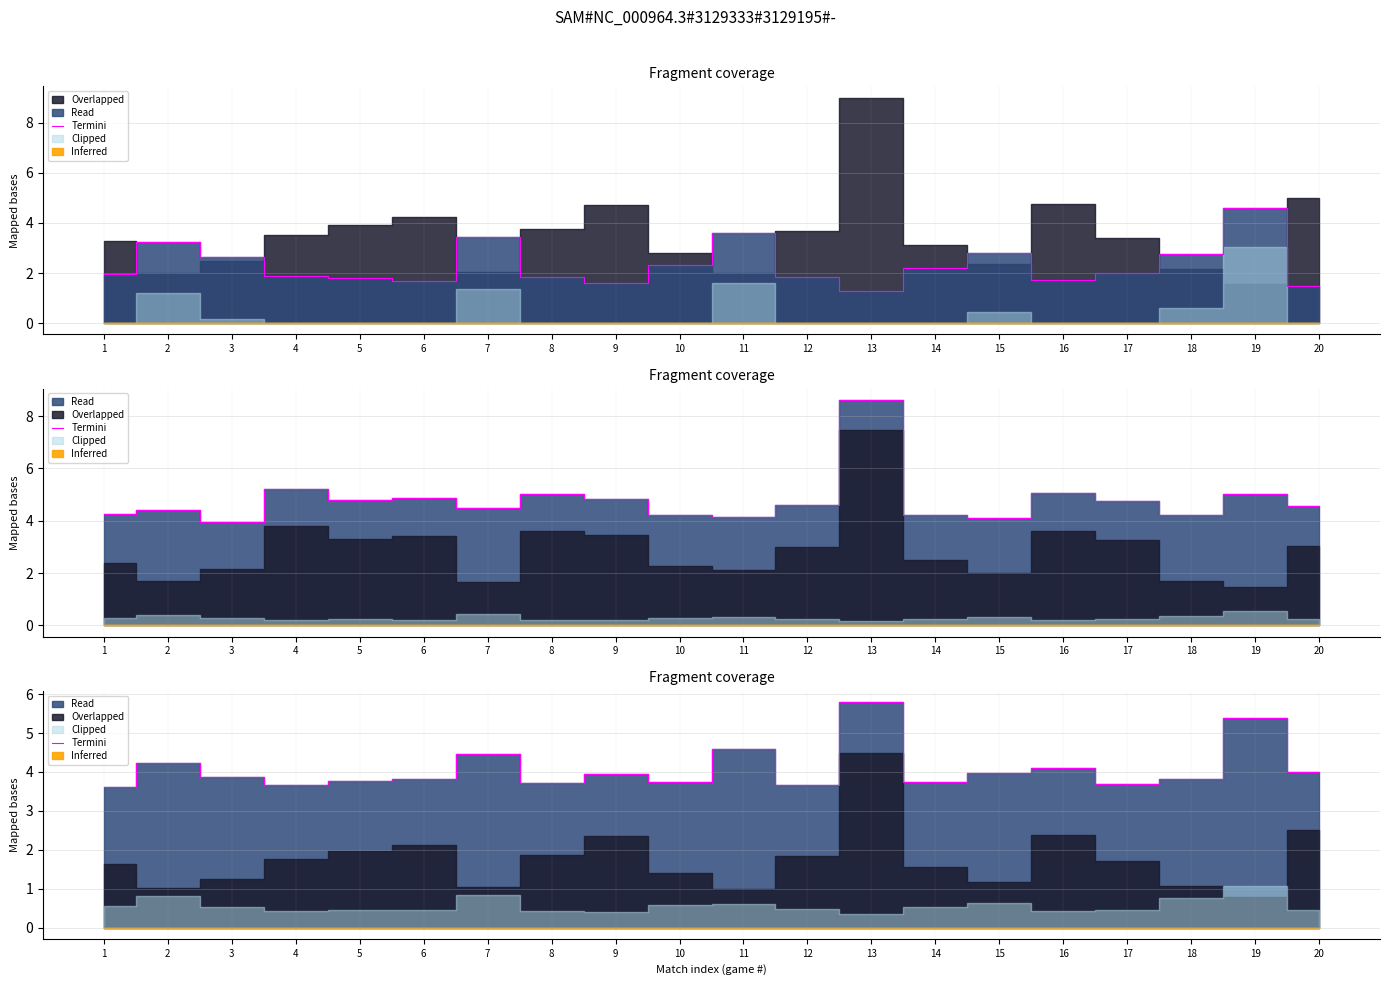

The chart shows a value of 1.4 at 10. True or false?

False